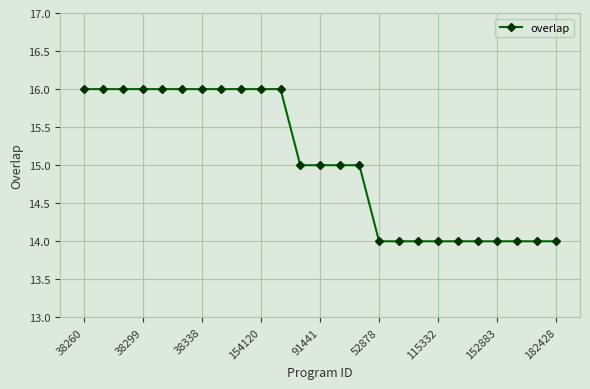

What is the minimum value shown in the chart?

14